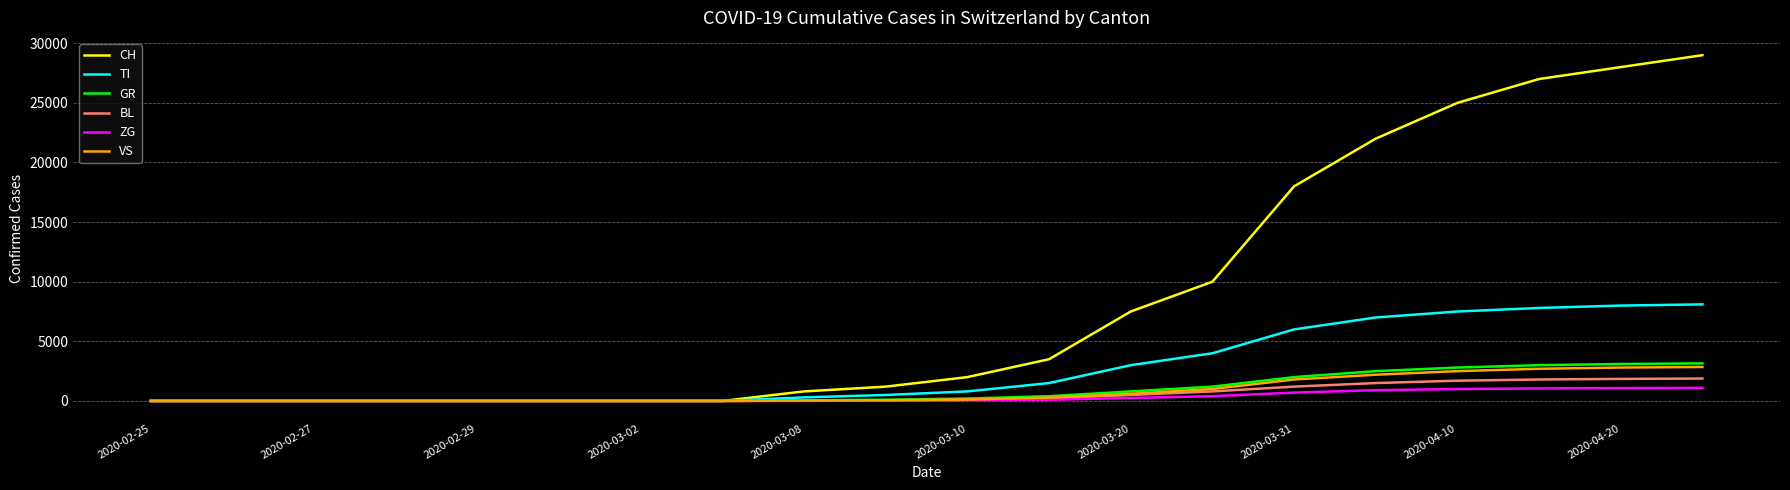

What is the highest value of the VS series?

2850